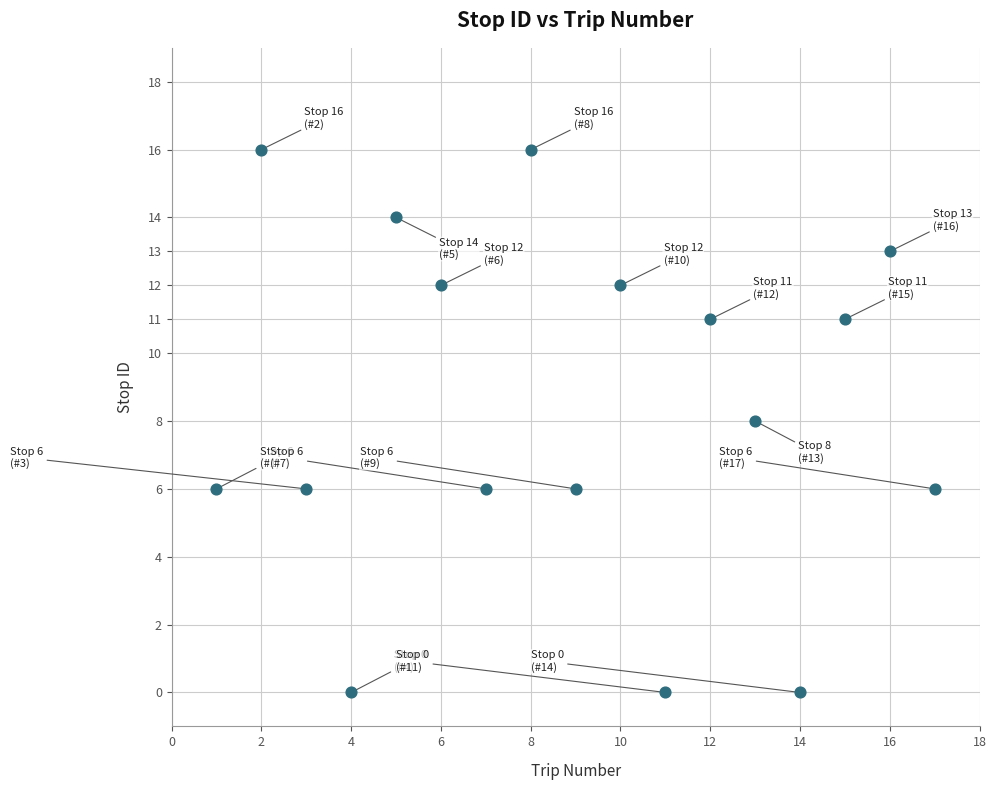

What is the range of Y values (max minus min)?

16